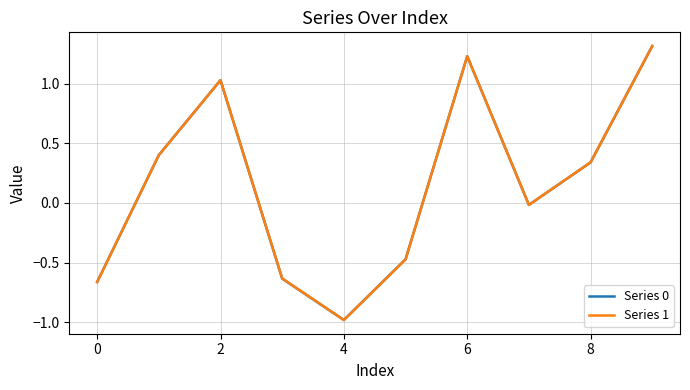

Which series has the largest range (max minus min)?

Series 1